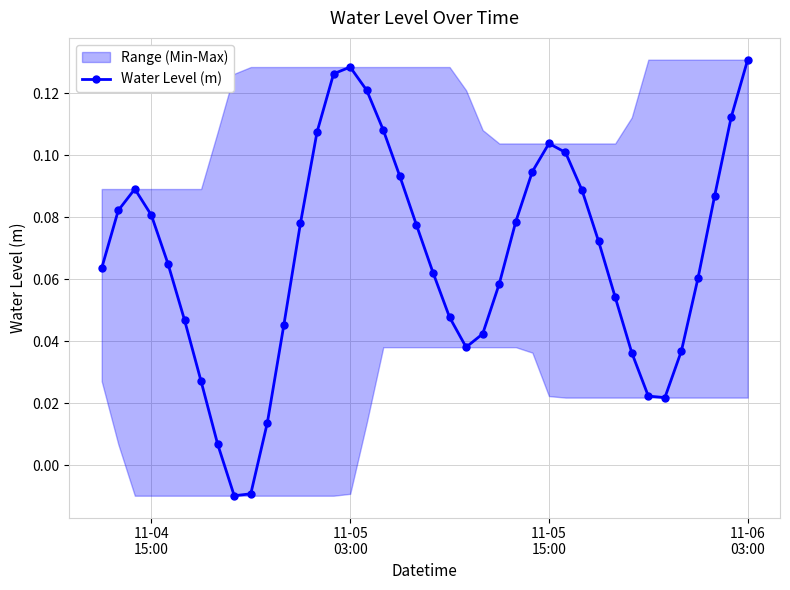

In Water Level (m), how many points are lower than both neighbors (excluding endpoints)?

3